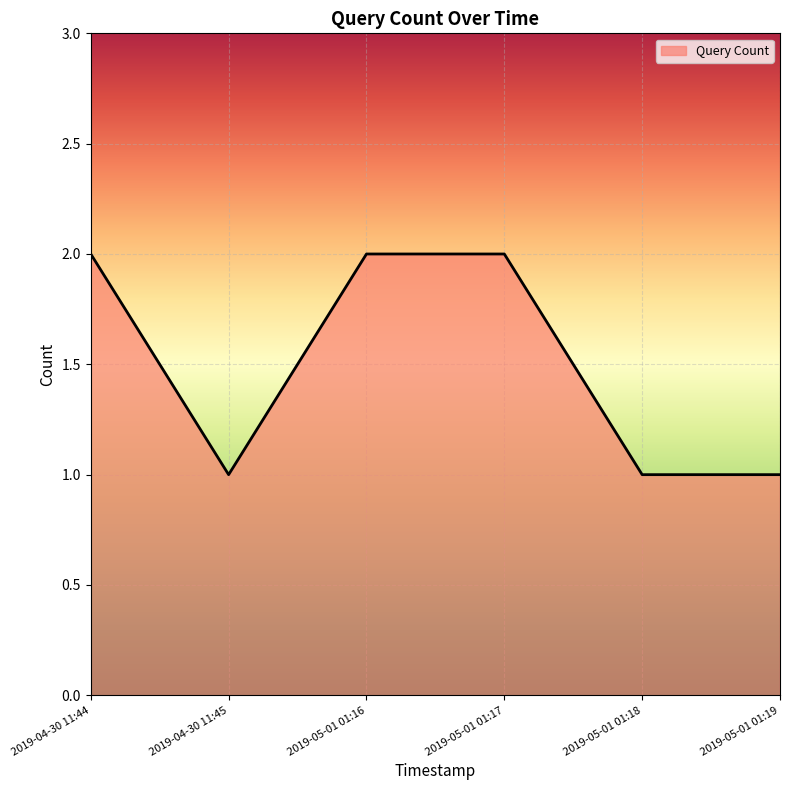

Where is the first local minimum?

2019-04-30 11:45